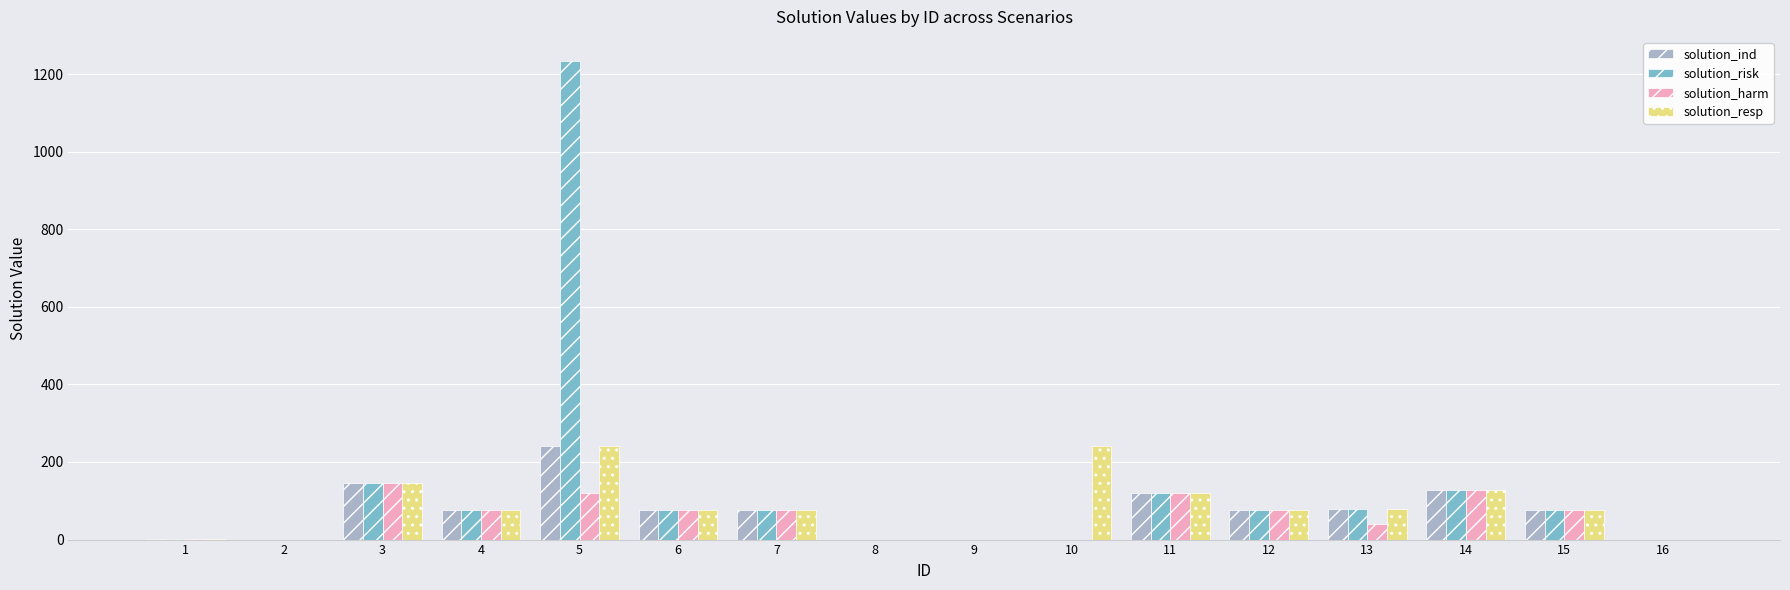

Which category has the highest value in the solution_harm series?

3